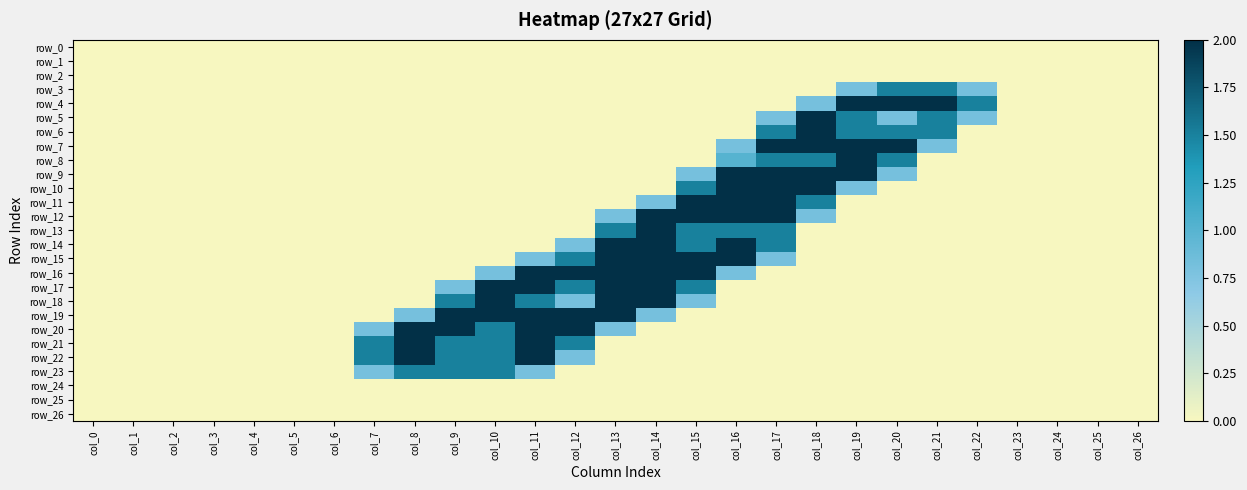

Which series has the largest total across all categories?

row_17